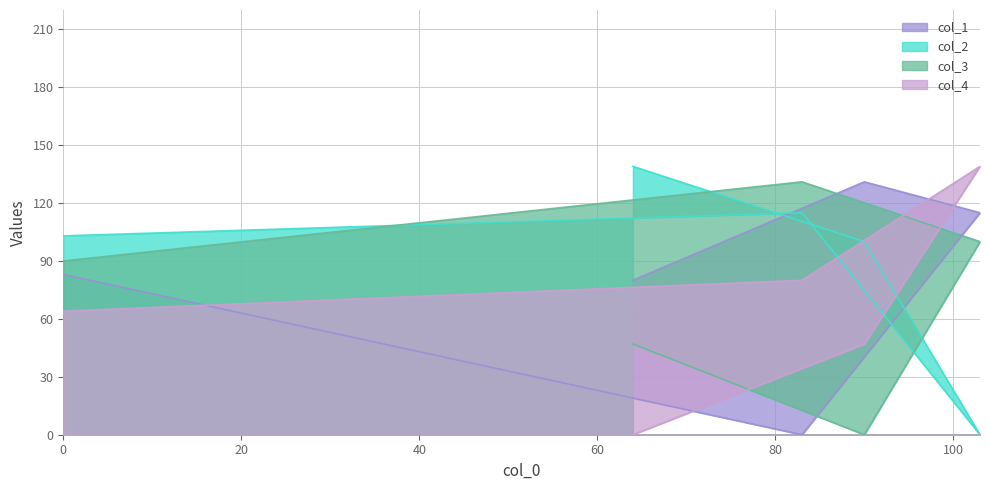

True or false: col_1 and col_4 intersect in this chart.

True